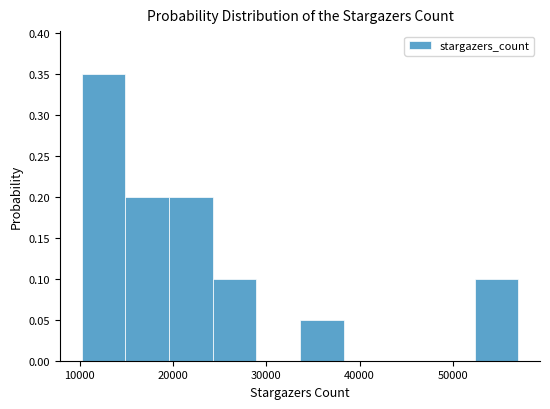

How tall is the bar that spans 24000 to 29000 on the x-axis? Neither the bar edges nor the heights are printed on the chart, so give them approximately, as read against the axes.

0.10